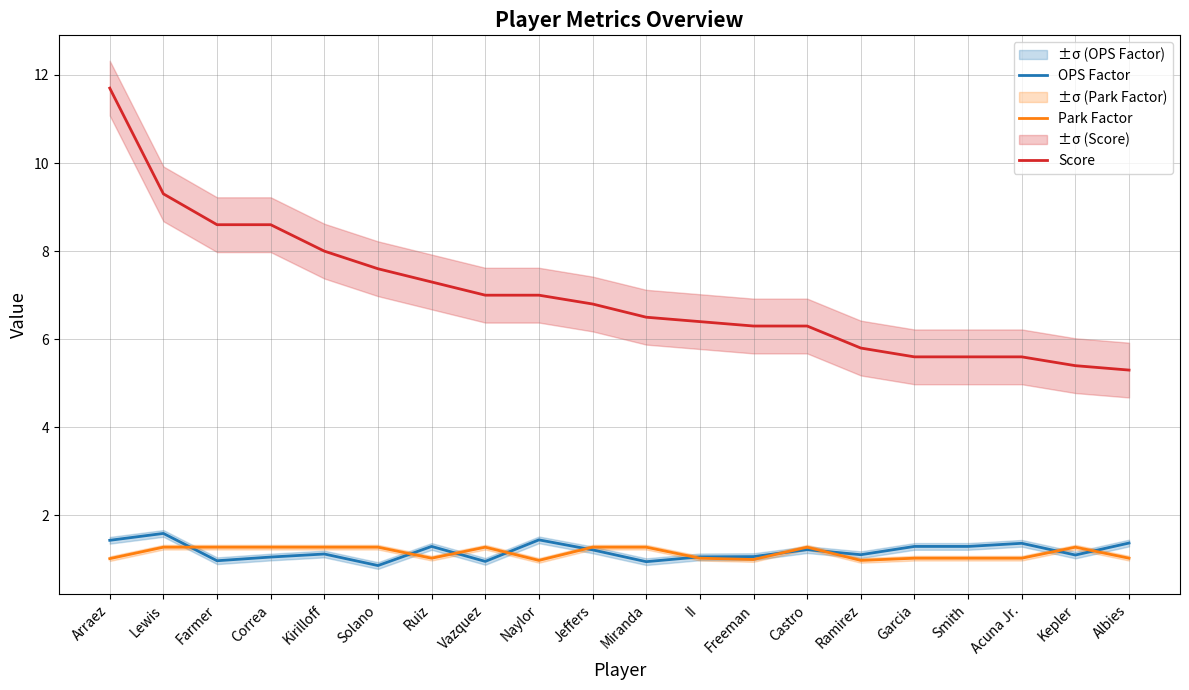

Reading left to right, what are all the values shown in this chart?

OPS Factor: 1.4	1.6	1.0	1.1	1.1	0.9	1.3	1.0	1.4	1.2	1.0	1.1	1.1	1.2	1.1	1.3	1.3	1.4	1.1	1.4
Park Factor: 1.0	1.3	1.3	1.3	1.3	1.3	1.0	1.3	1.0	1.3	1.3	1.0	1.0	1.3	1.0	1.0	1.0	1.0	1.3	1.0
Score: 11.7	9.3	8.6	8.6	8.0	7.6	7.3	7.0	7.0	6.8	6.5	6.4	6.3	6.3	5.8	5.6	5.6	5.6	5.4	5.3